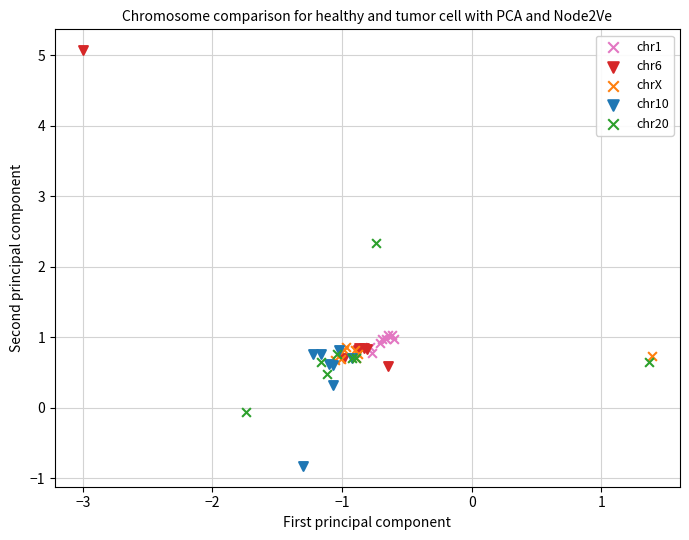

Which series contains the highest Y value?

chr6